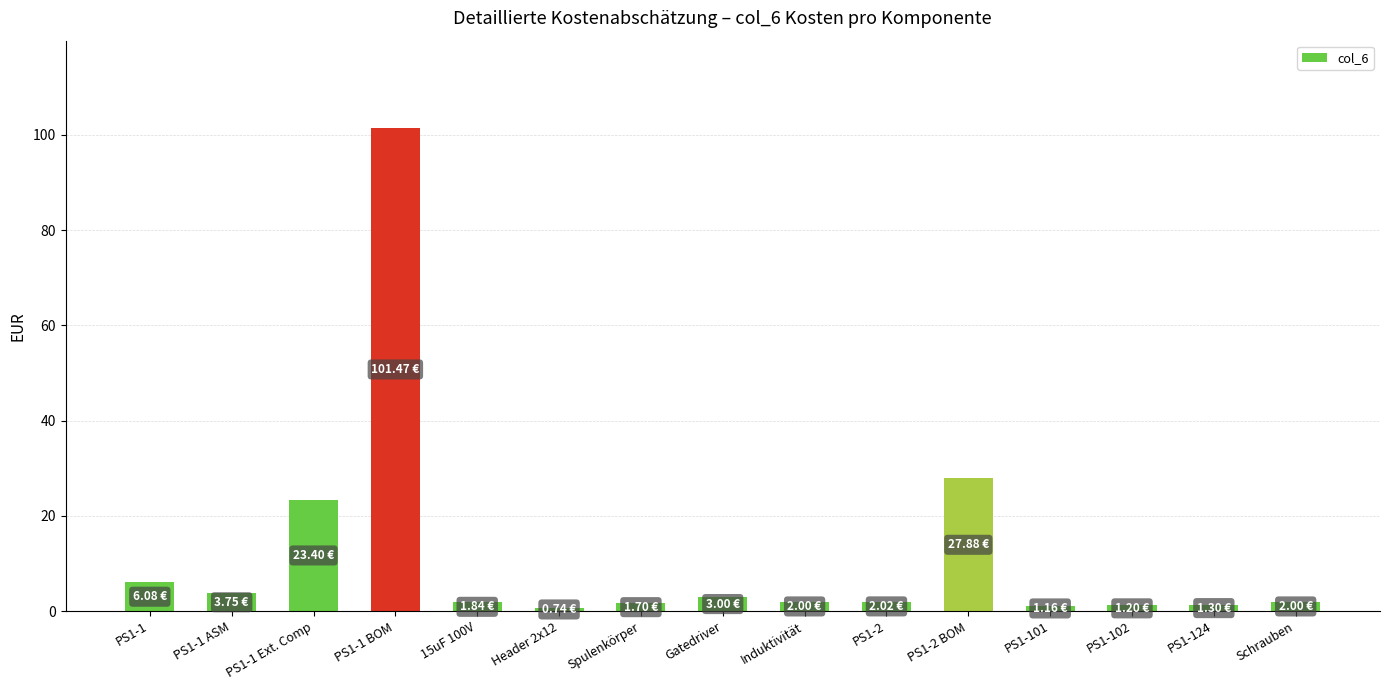

How many bars are there in total?

15